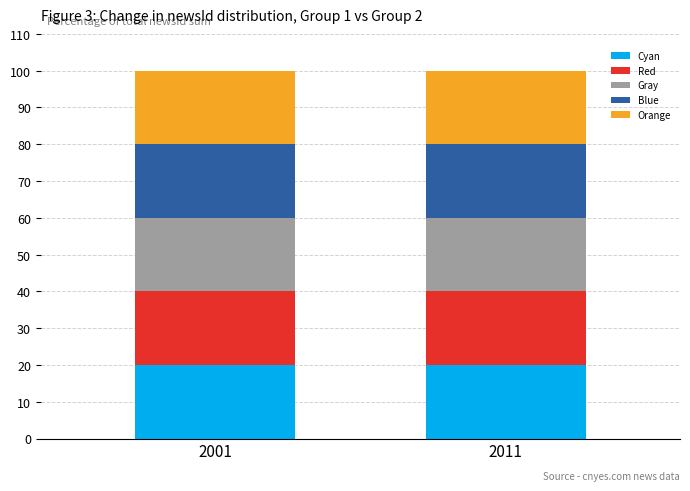

What is the maximum value for Cyan?

20.0